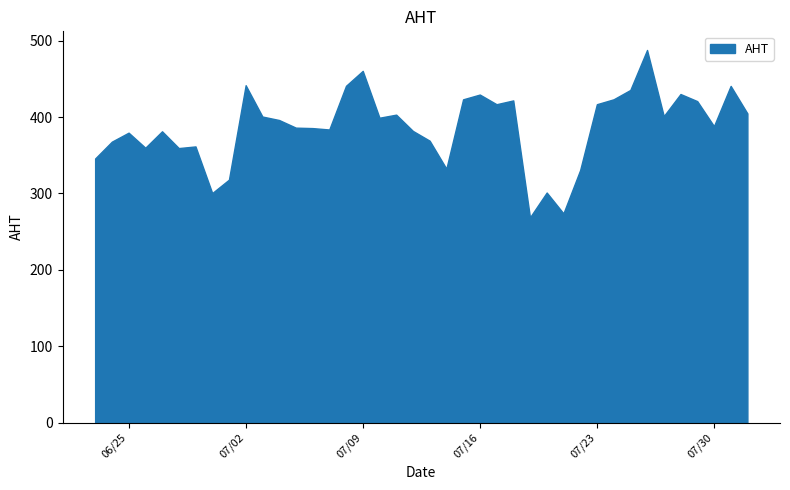

What is the smallest value displayed?

268.7